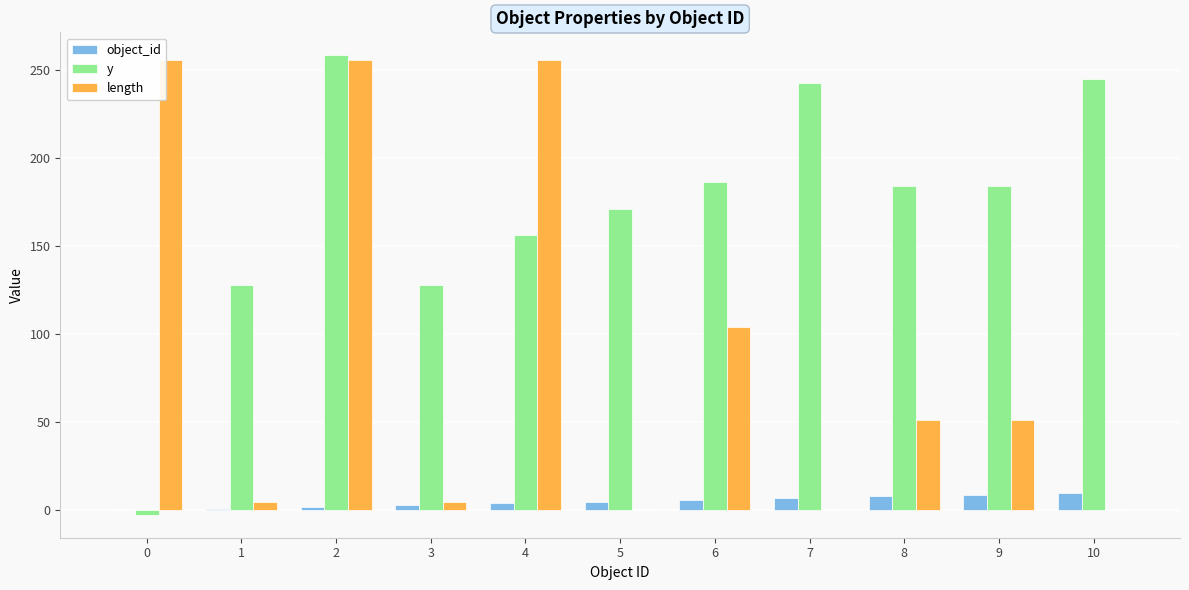

Are the bars grouped side by side (vs. stacked)?

Yes